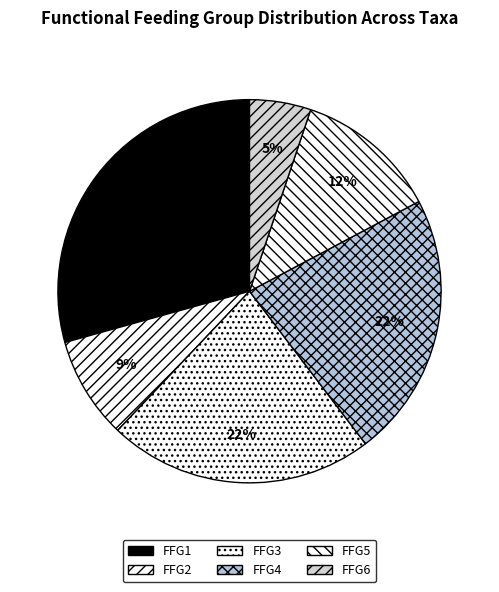

How many slices are in this pie chart?

6